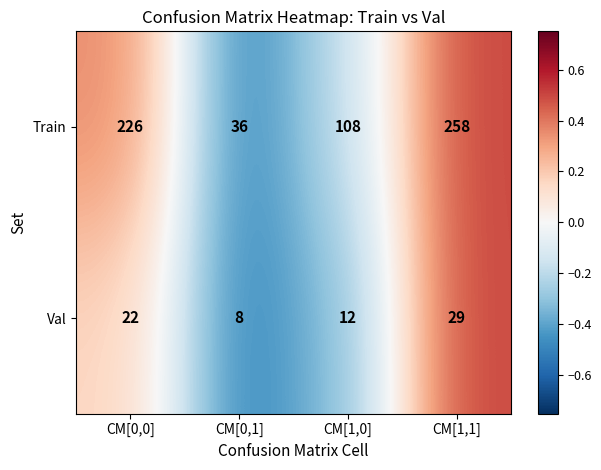

Read the Val value at CM[1,0].

12